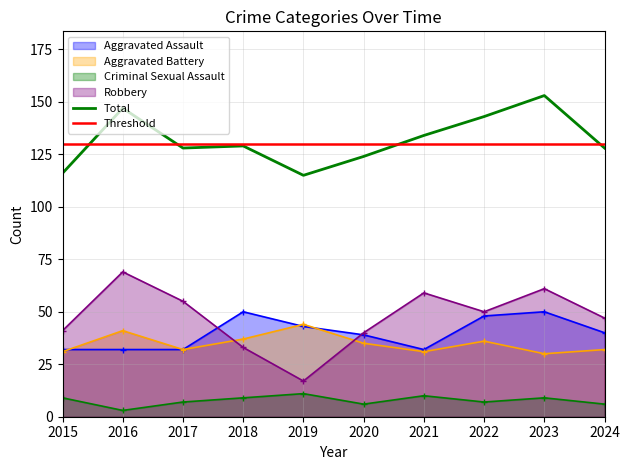

True or false: Criminal Sexual Assault and Total cross at least once.

False